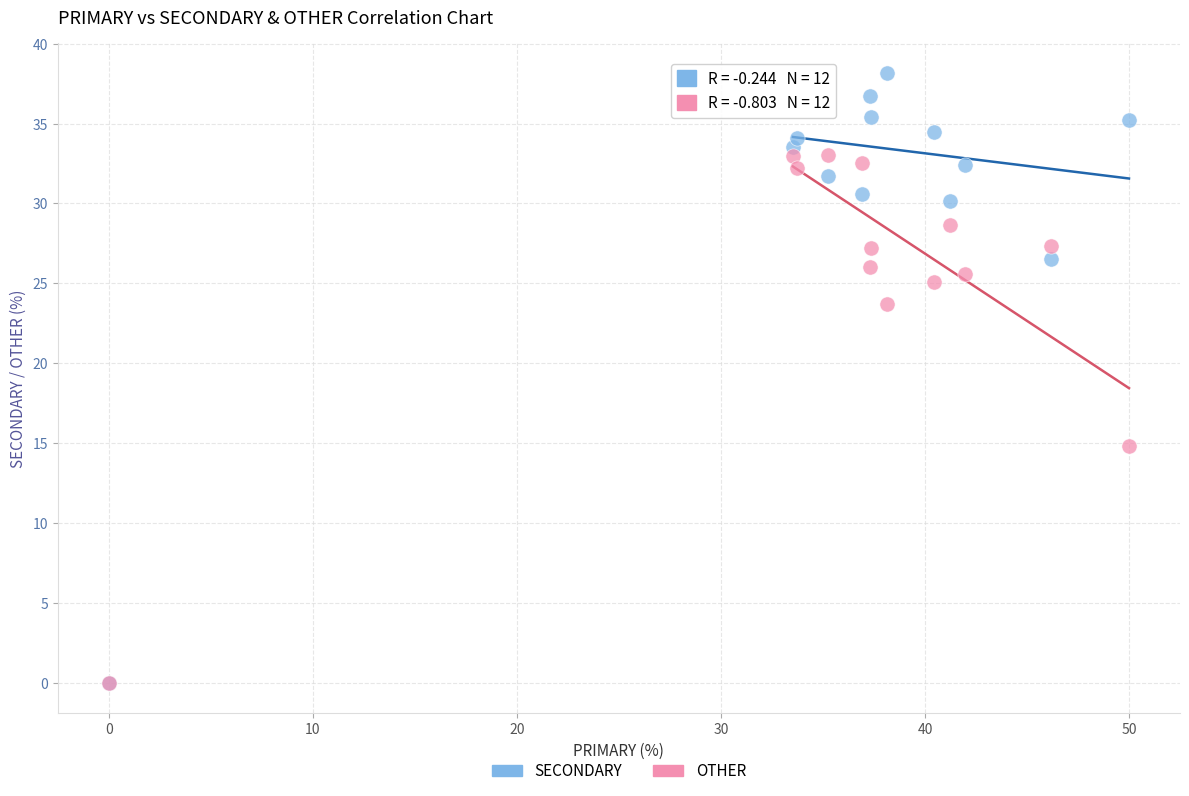

In the OTHER series, what Y value is closest to 16?

14.8